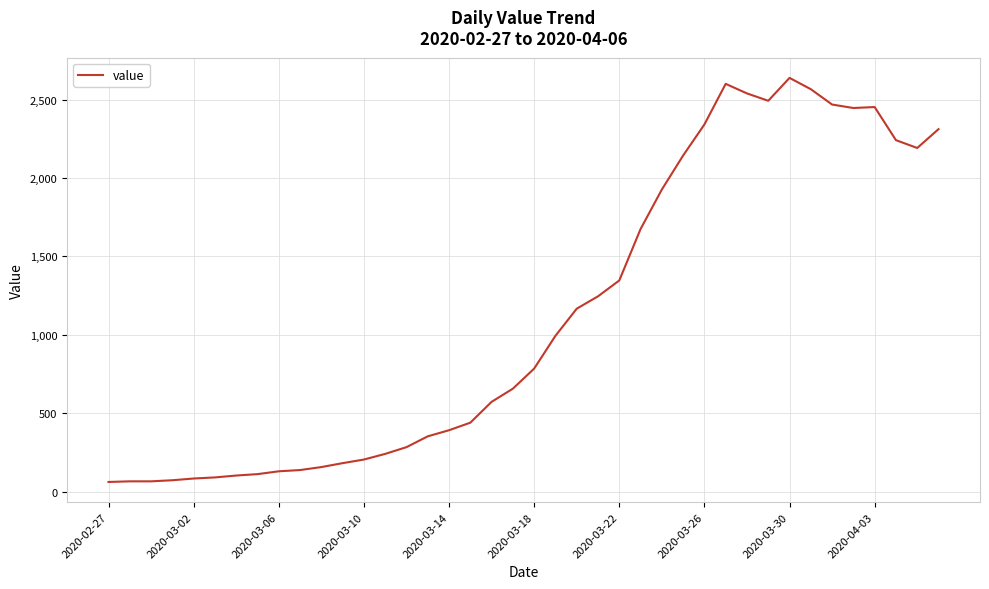

What is the smallest value displayed?

61